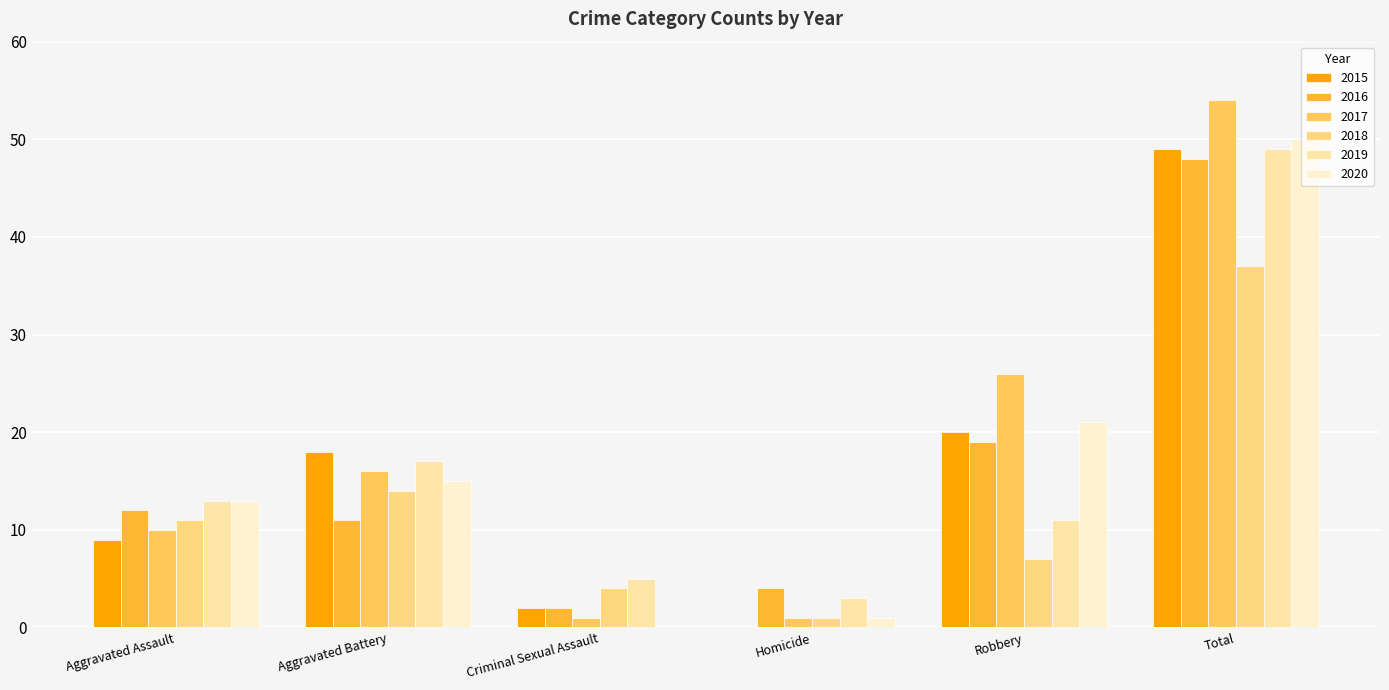

What is the maximum value shown in the chart?

54